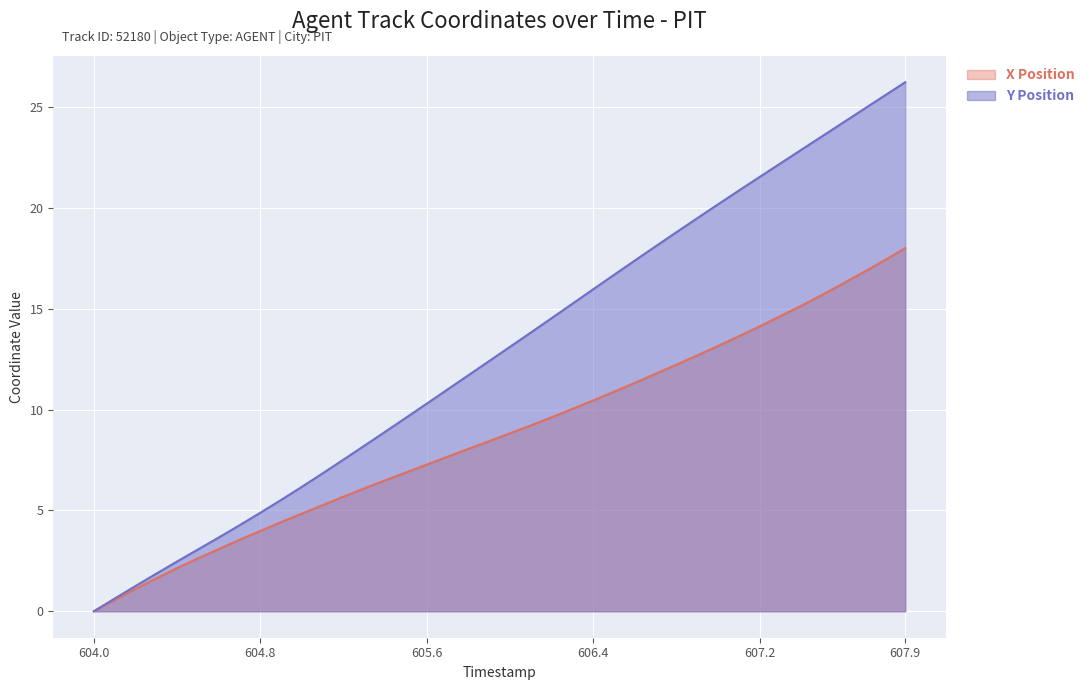

The Y Position series shows 18.8 at 606.8. True or false?

True